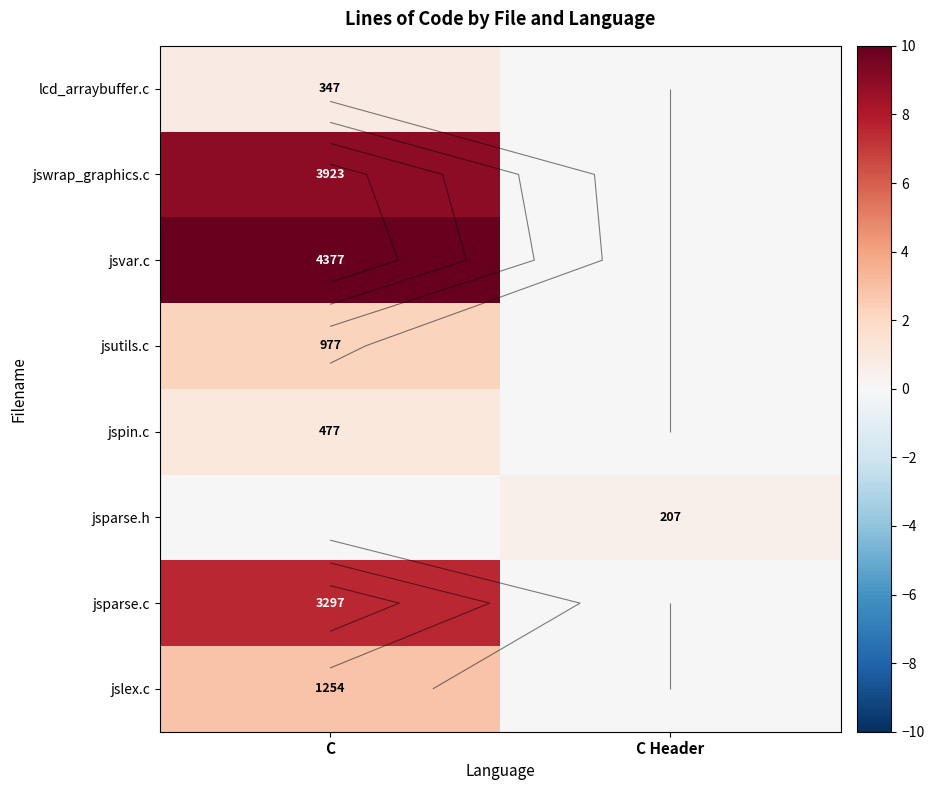

Which series changed the most between C and C Header?

jsvar.c